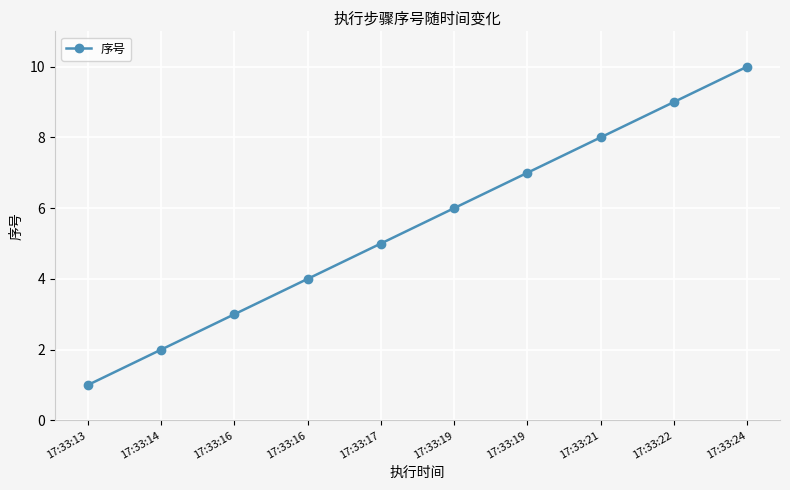

Is this an area chart (filled region under the line)?

No